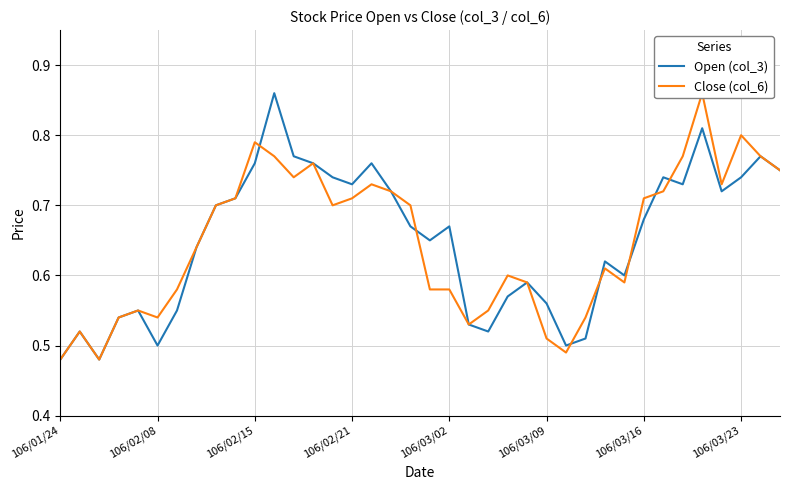

Which series ends up on top after the final intersection of Close (col_6) and Open (col_3)?

Close (col_6)